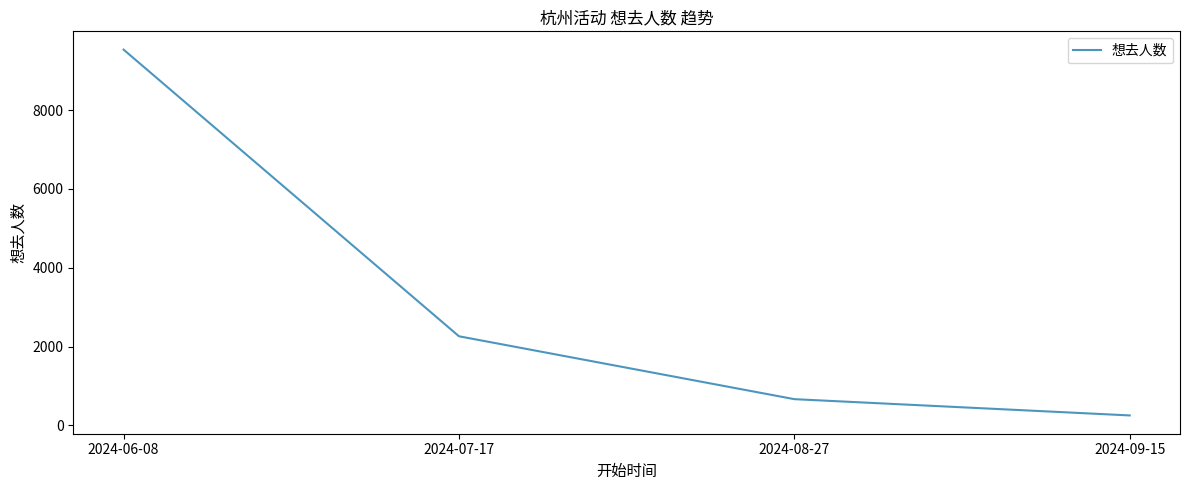

What is the greatest value displayed?

9535